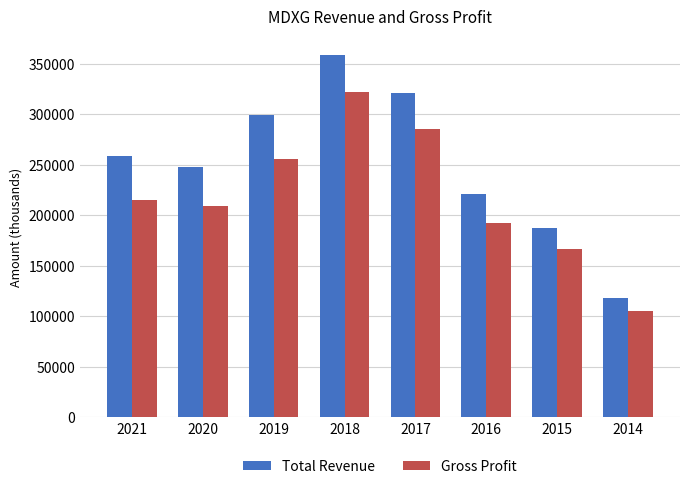

What is the difference between the maximum and second lowest values in the Total Revenue series?

171800